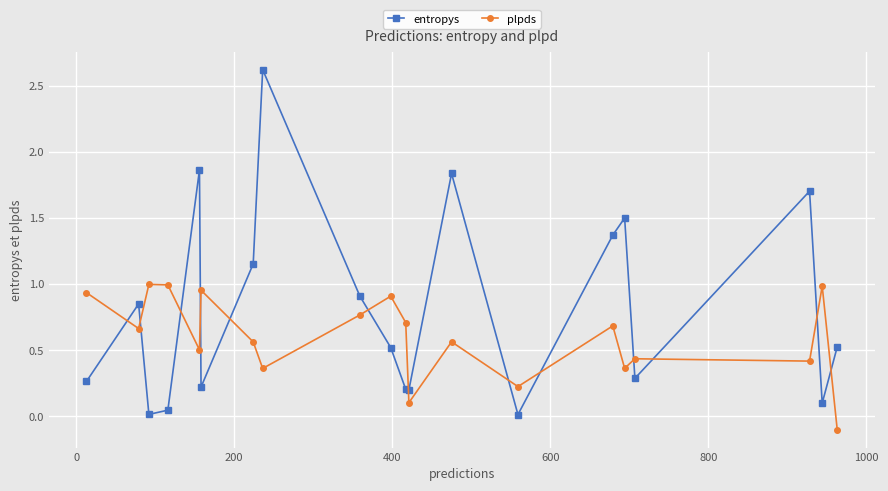

What is the difference between the maximum and minimum values in the entropys series?

2.6